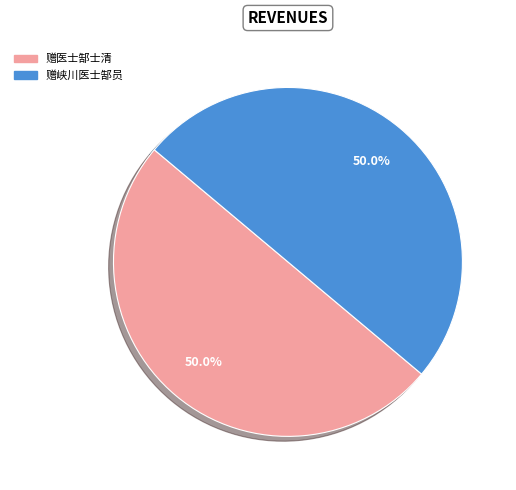

What percentage is NOT represented by 赠医士郜士清?

50.0%